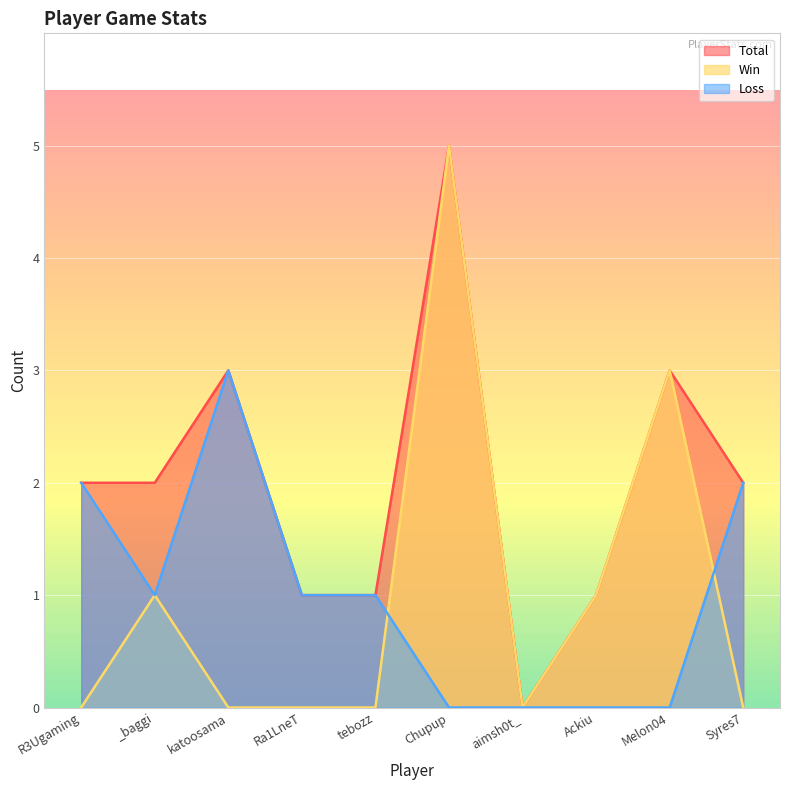

What is the total value across all series at Melon04?

6